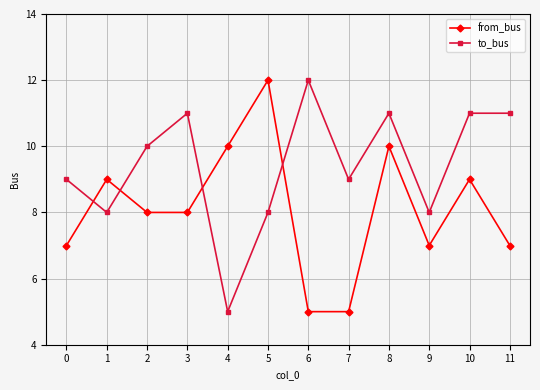

What is the spread (max minus min) of values at 6?

7